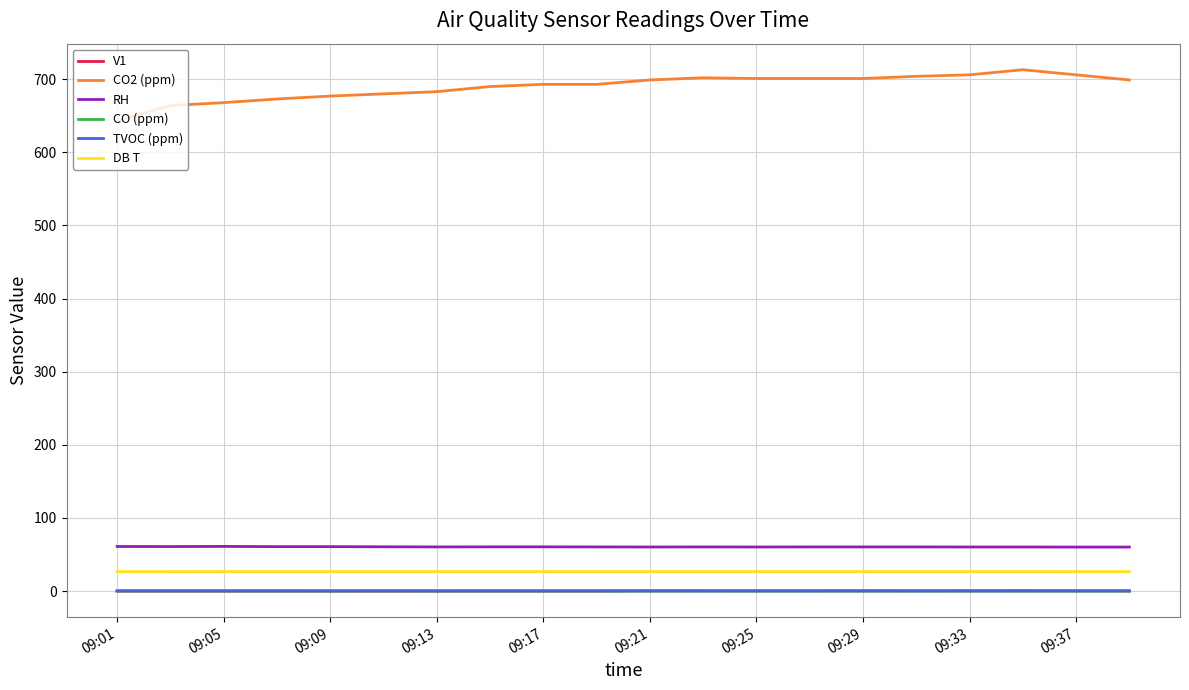

How many lines are shown in the chart?

6